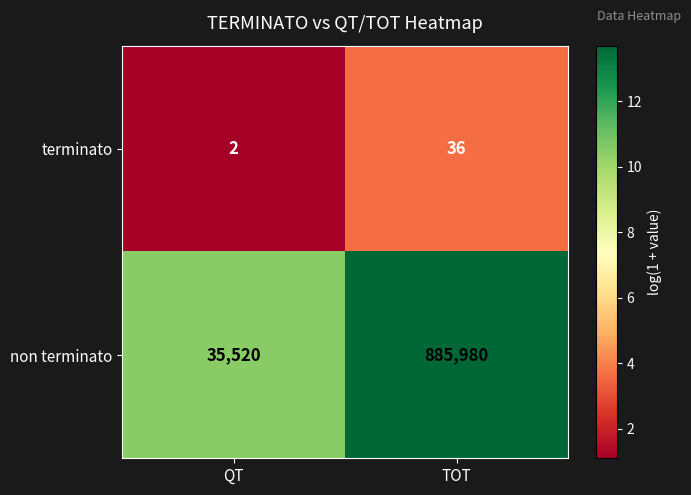

Reading right to left, what are all the values shown in this chart?

terminato: TOT=36	QT=2
non terminato: TOT=885980	QT=35520